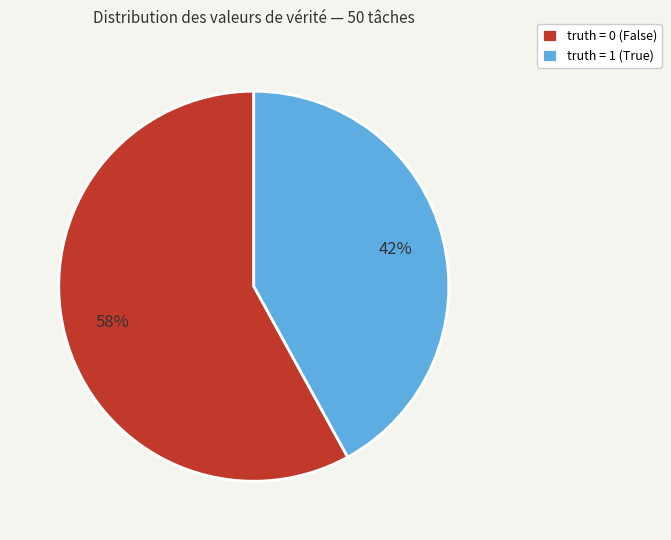

True or false: truth = 0 accounts for 45% of the total.

False